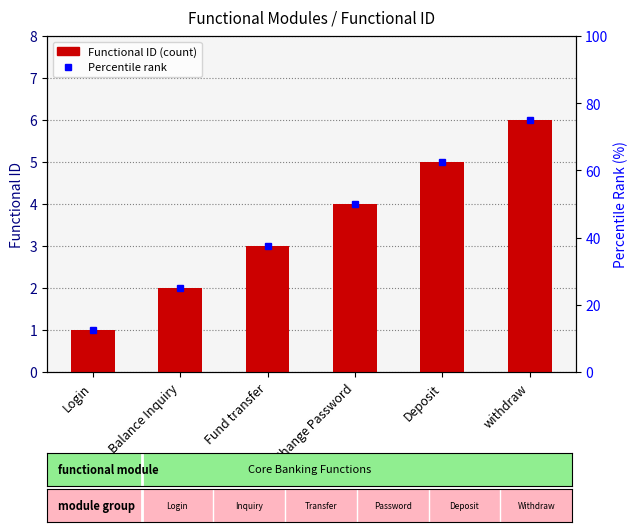

Reading right to left, transcribe all the data shown in this chart.

6	5	4	3	2	1